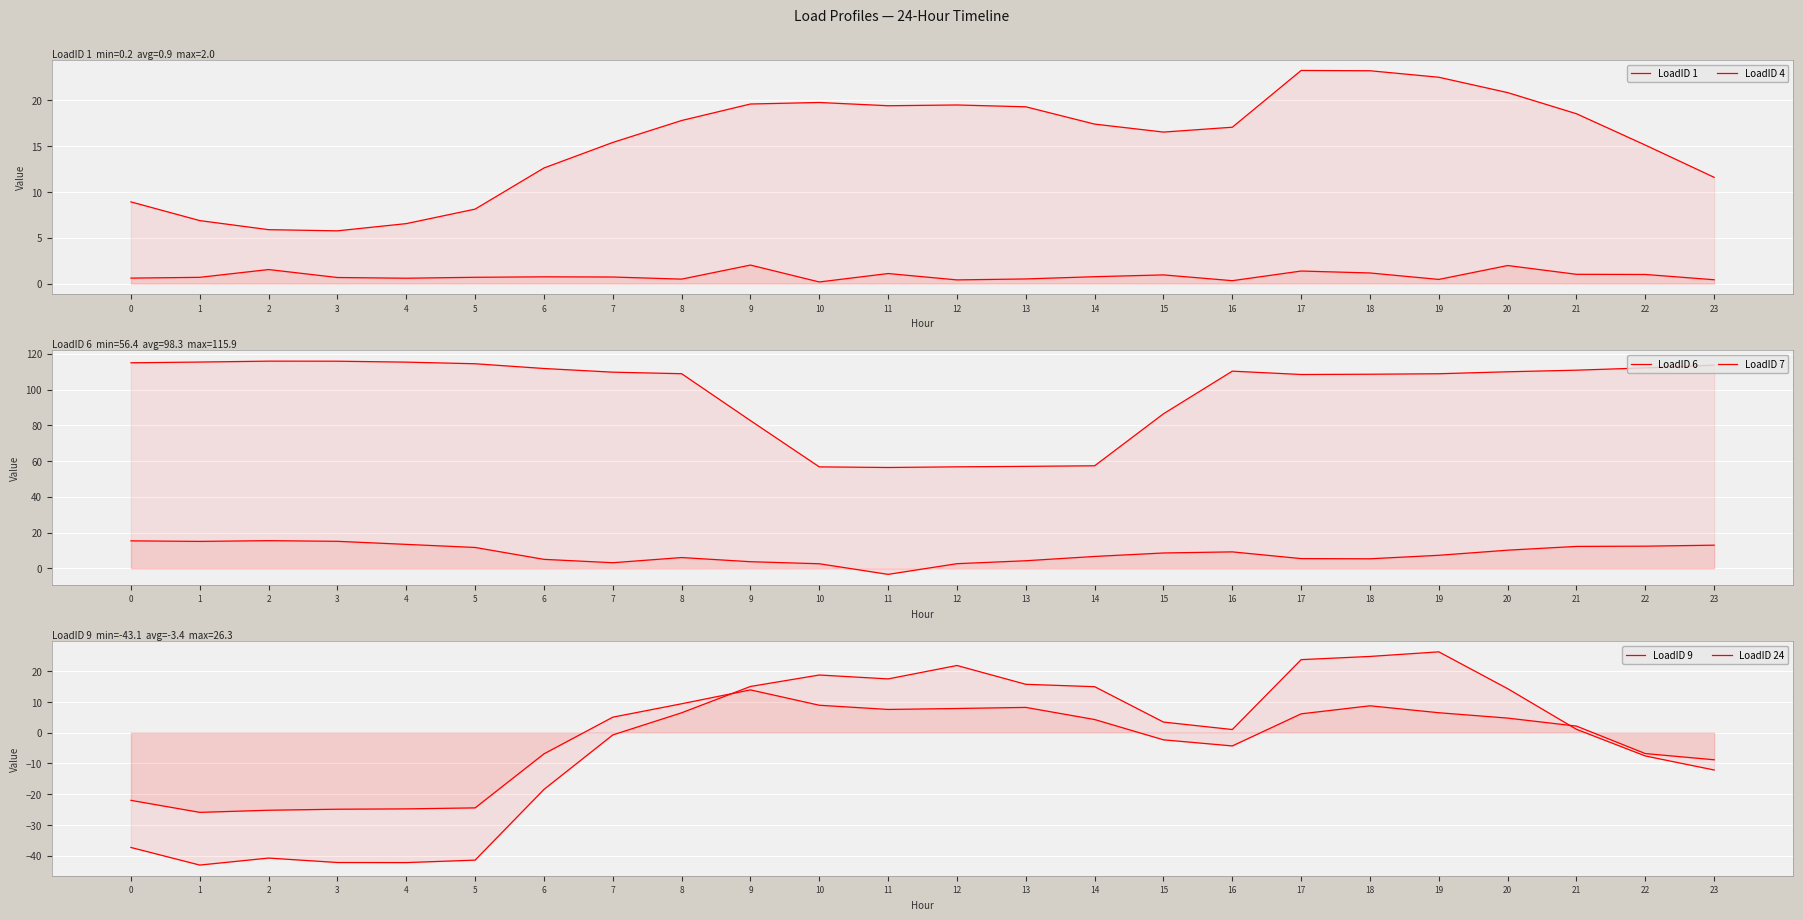

What are all the series names shown in the legend?

LoadID 1, LoadID 4, LoadID 6, LoadID 7, LoadID 9, LoadID 24